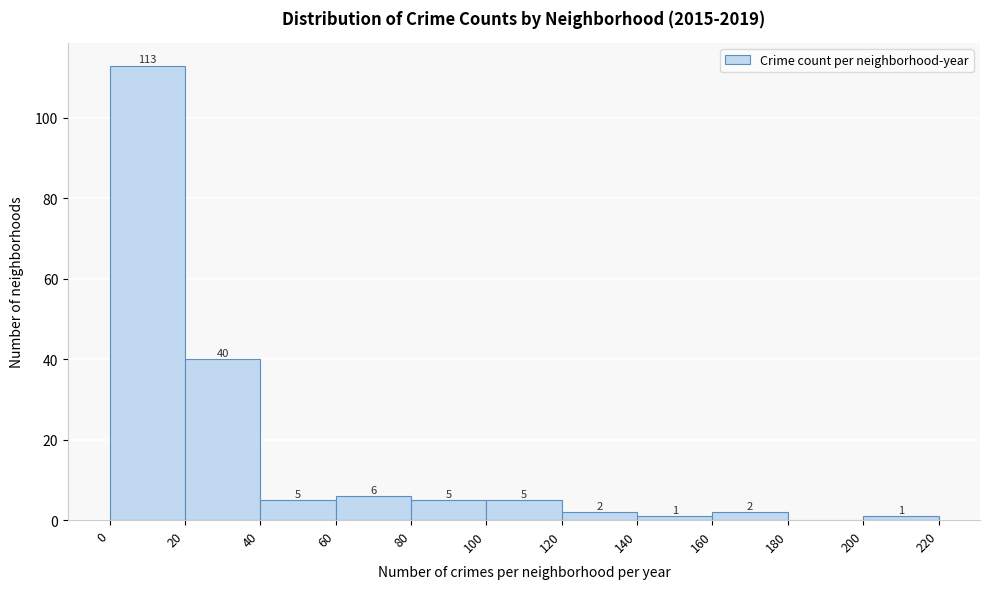

Over which range of the x-axis is the bar tallest?

0 to 20